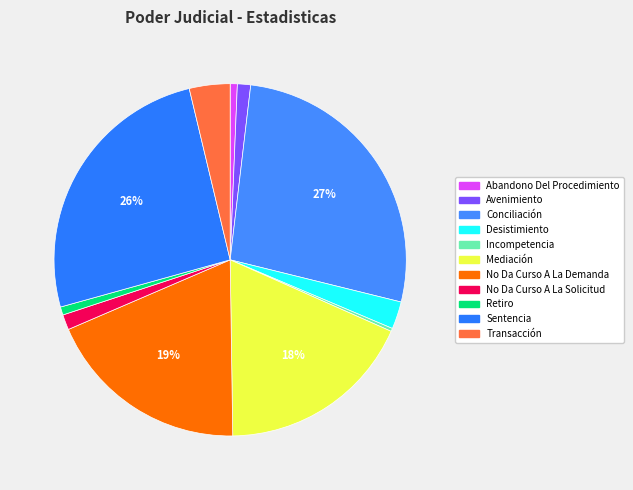

The Transacción slice represents 4% of the pie. True or false?

True